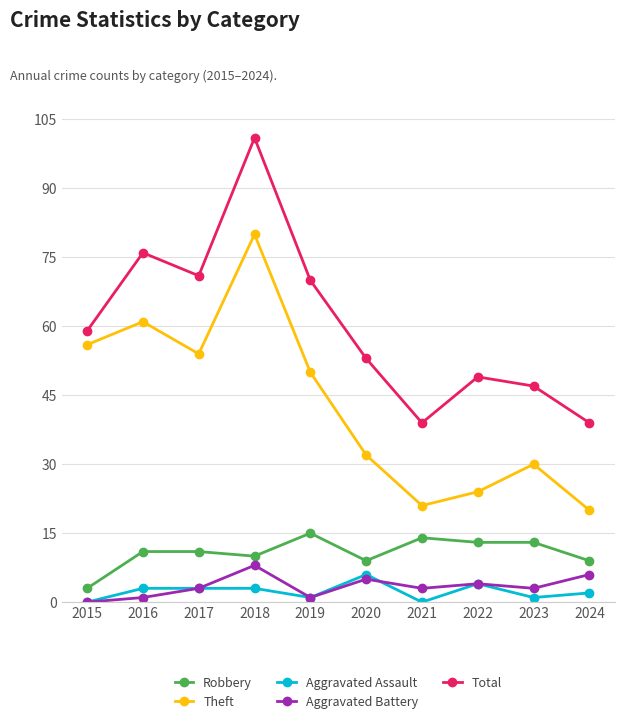

Which series ends up on top after the final intersection of Aggravated Battery and Aggravated Assault?

Aggravated Battery